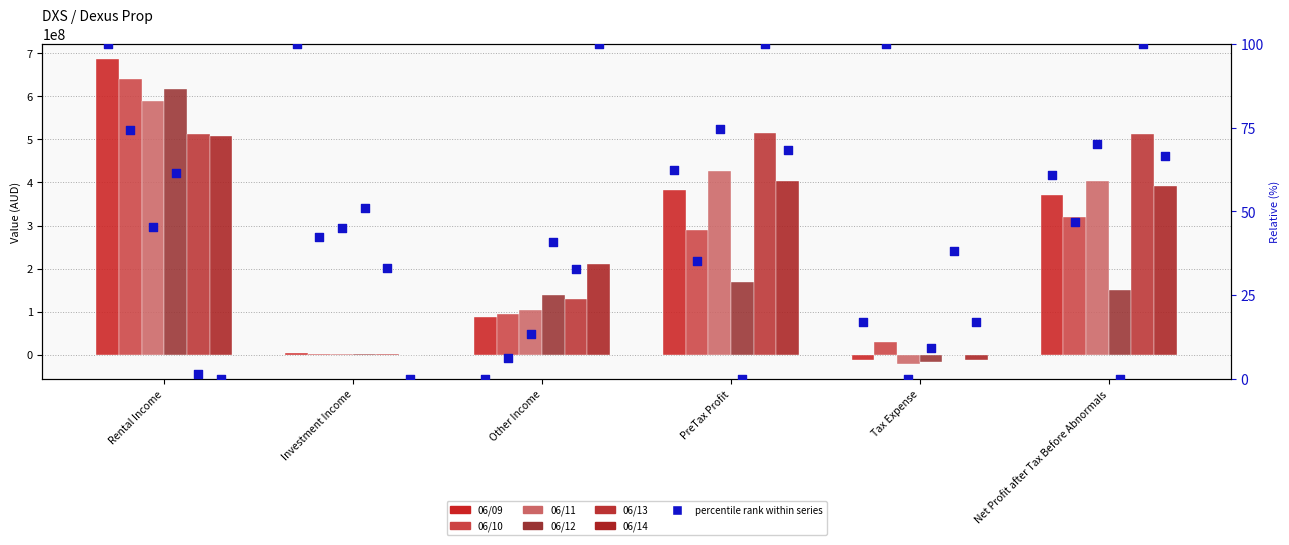

Which series reaches the minimum Y coordinate?

06/11